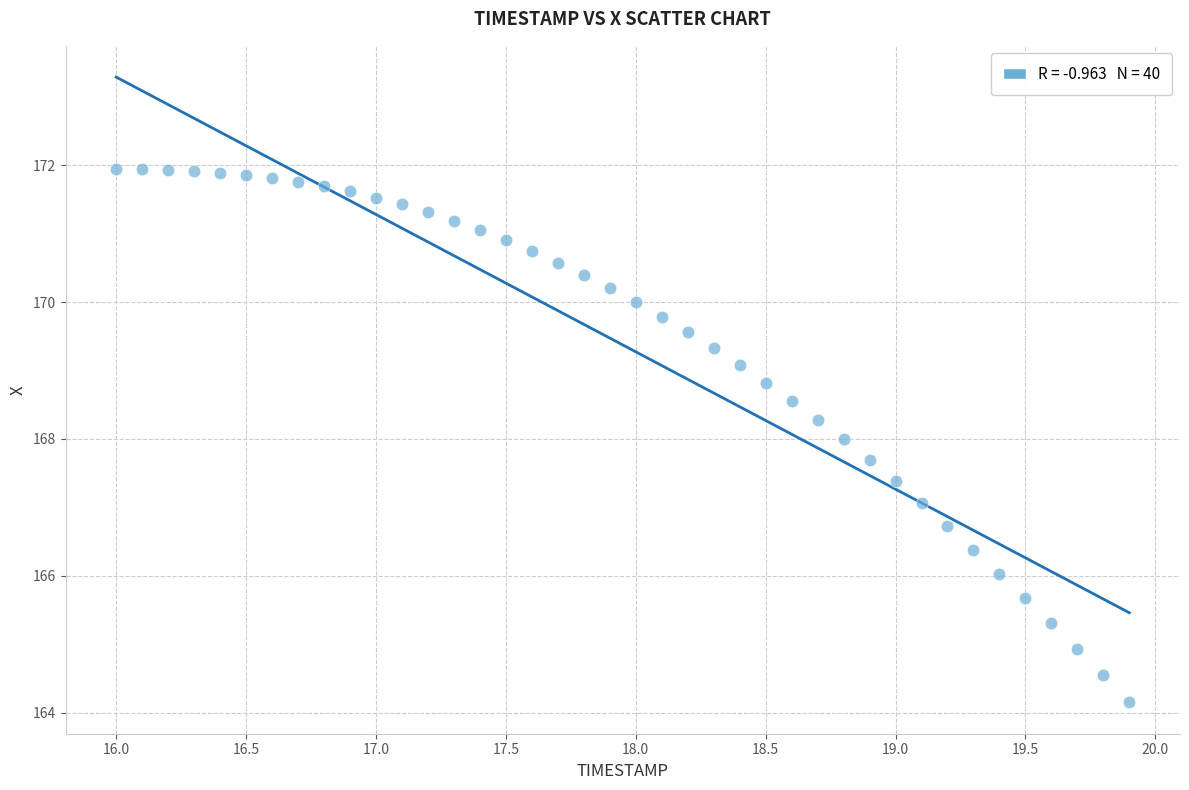

What is the range of X values (max minus min)?

3.9